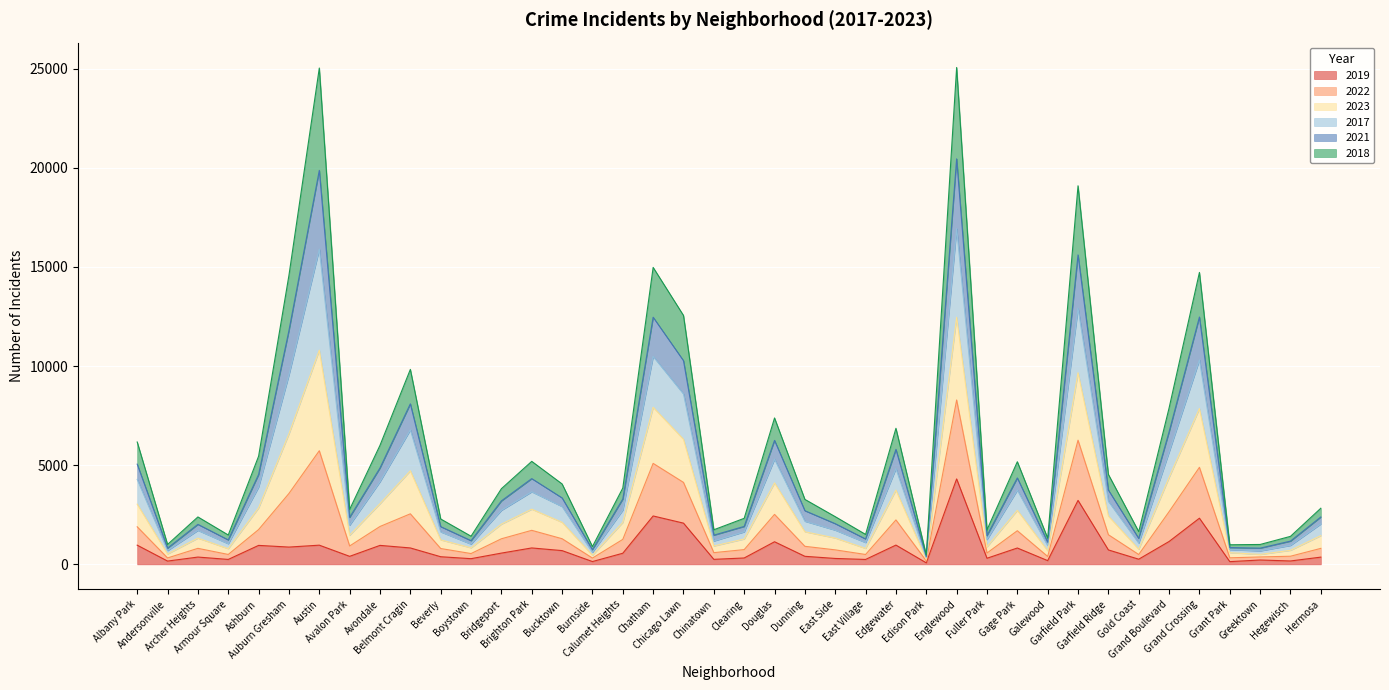

What is the label of the 38th point from the left?

Greektown